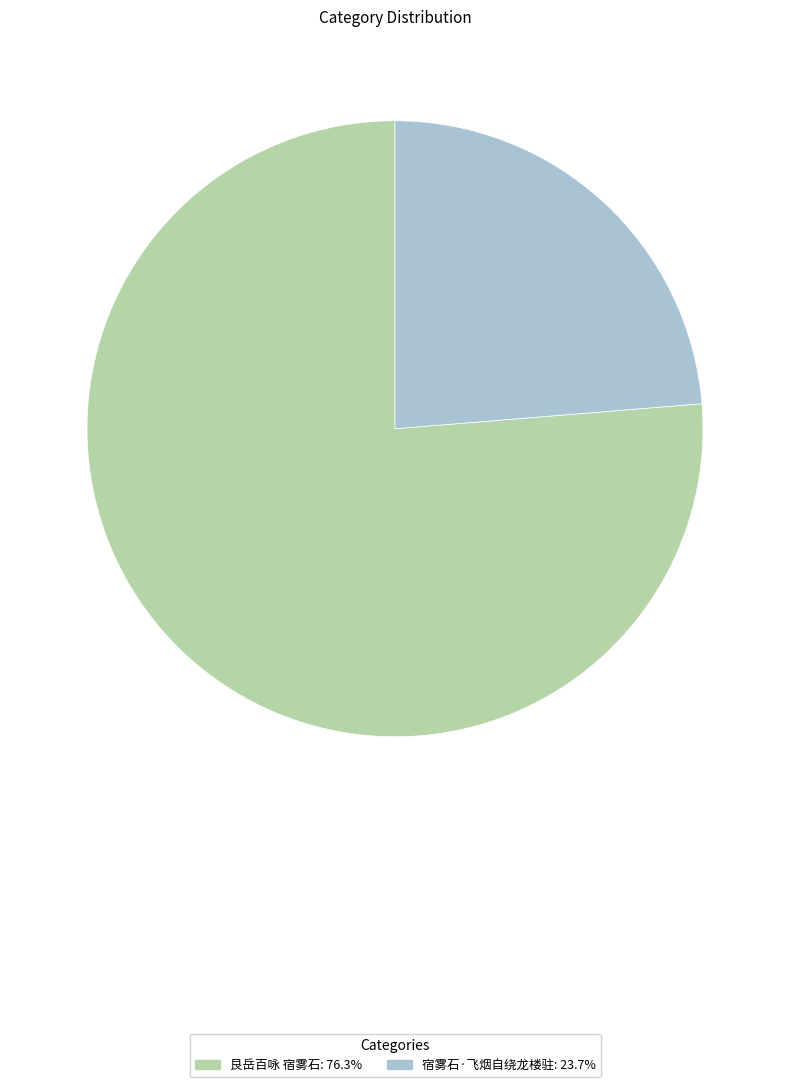

How many segments does this pie chart have?

2